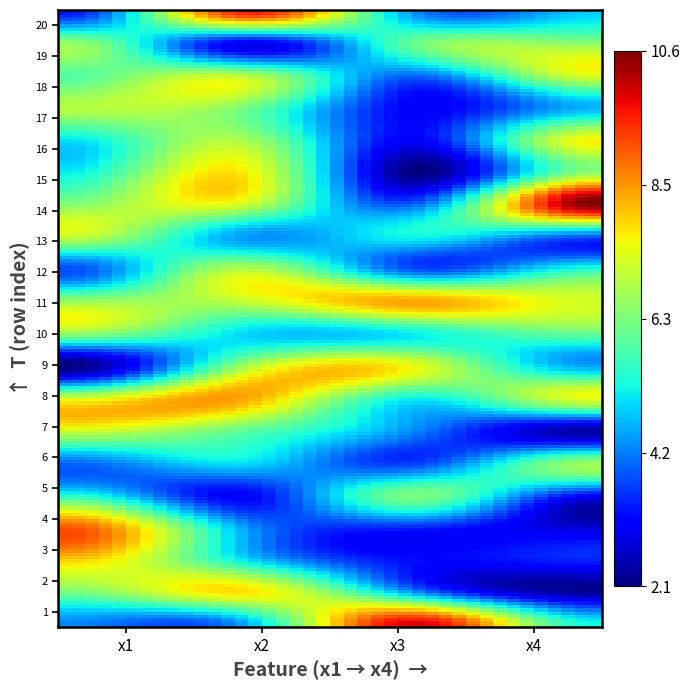

What is the smallest value displayed?

2.1